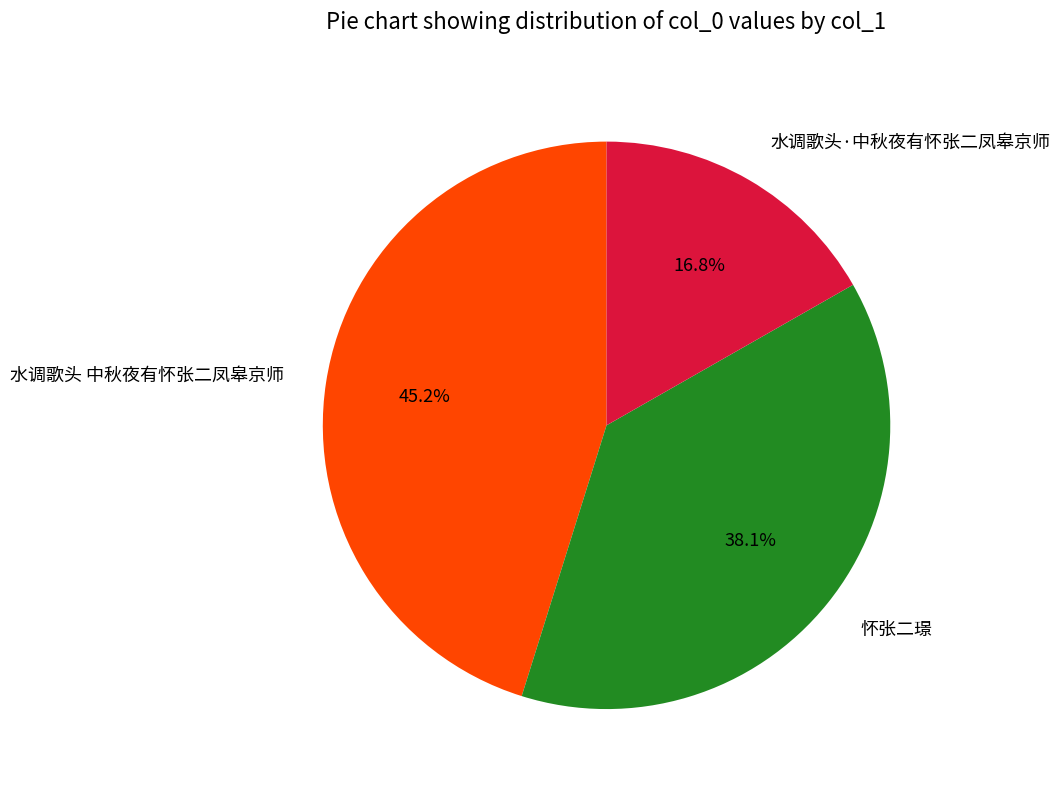

Count the number of slices in the pie.

3